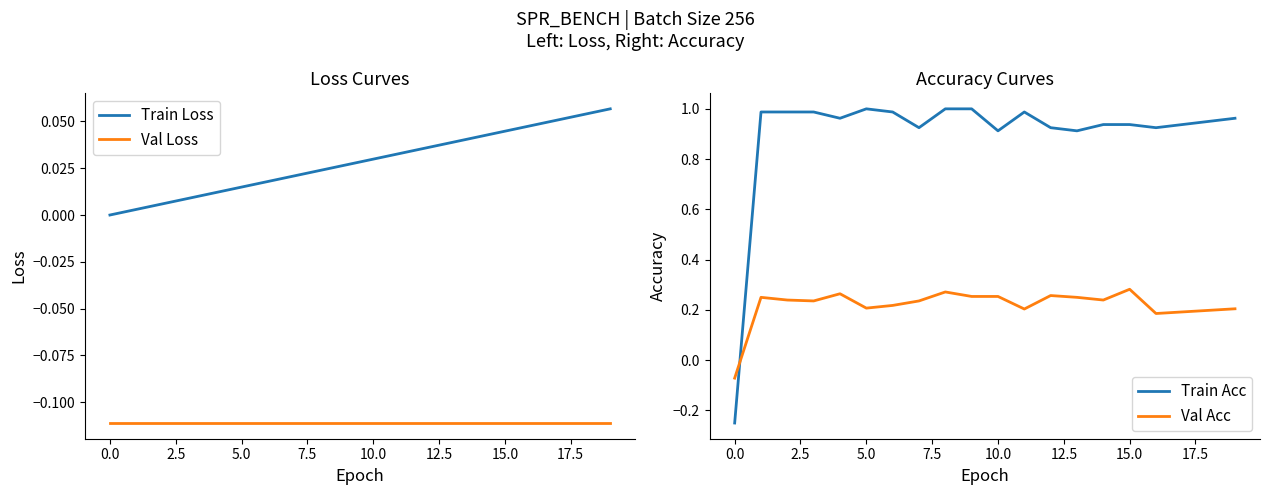

What is the average value of the Train Acc series?

0.9